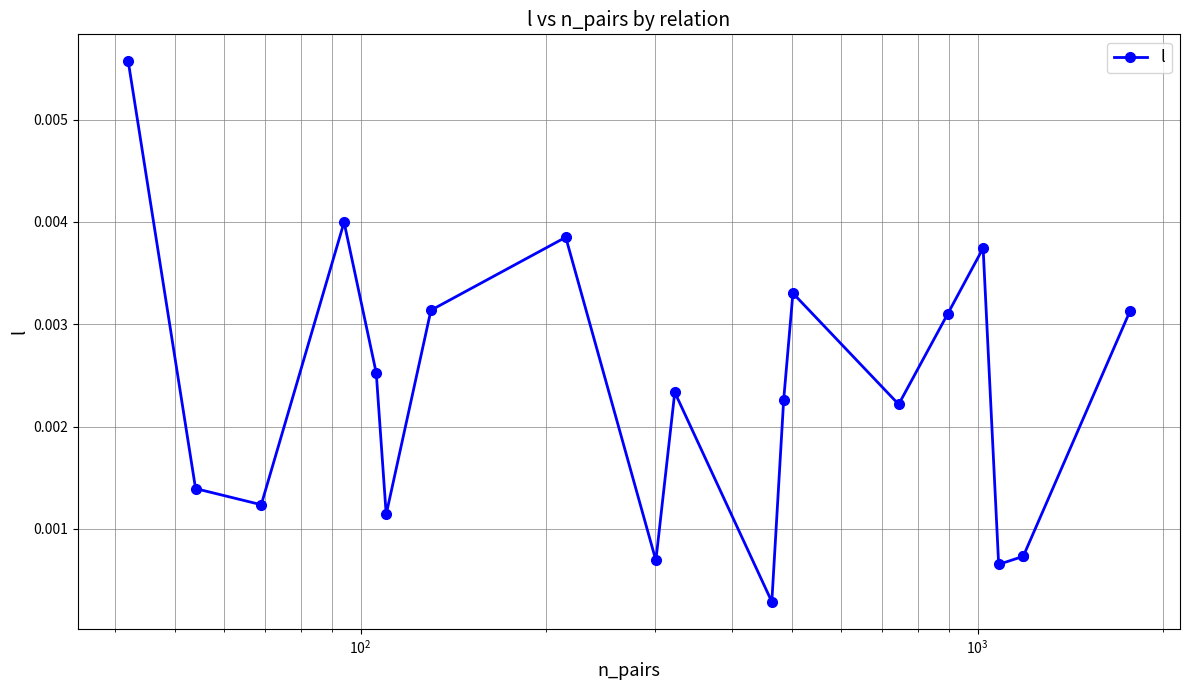

Count the number of data series in this chart.

1